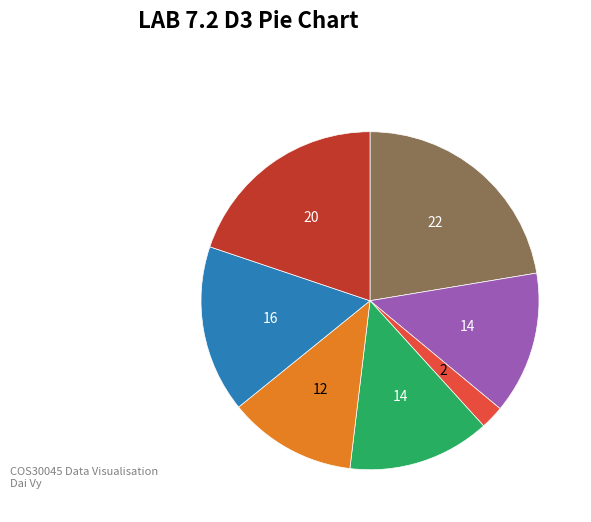

Is there any slice that represents more than half of the pie?

No